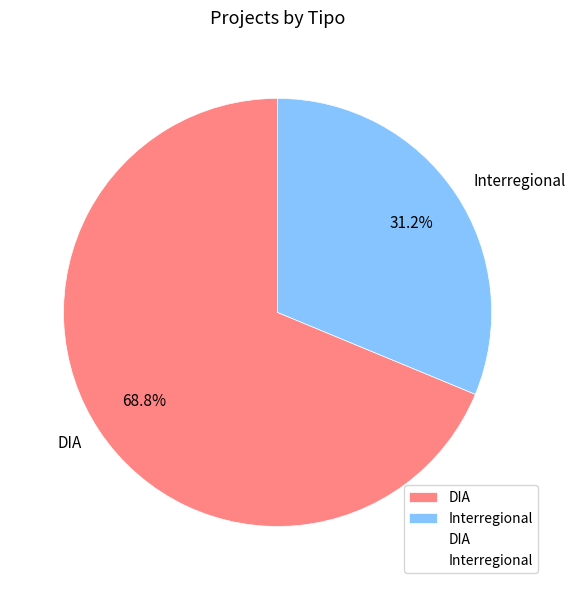

To the nearest percent, what is the average slice percentage?

50%